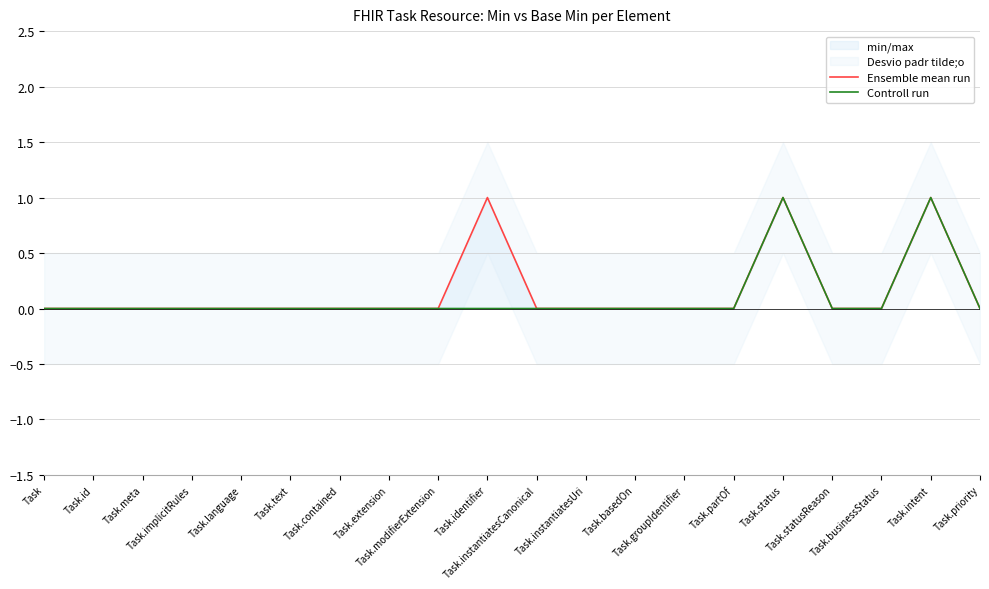

Which series has the widest spread of values?

Ensemble mean run